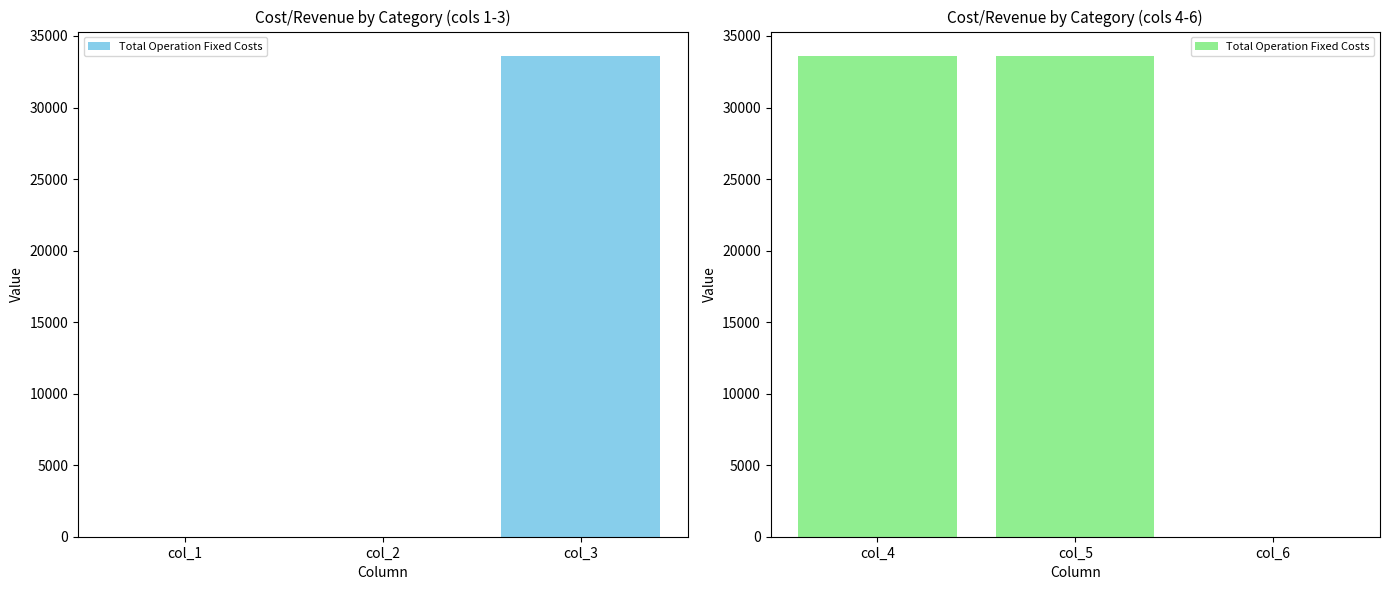

What is the difference between the maximum and minimum values?

33627.6